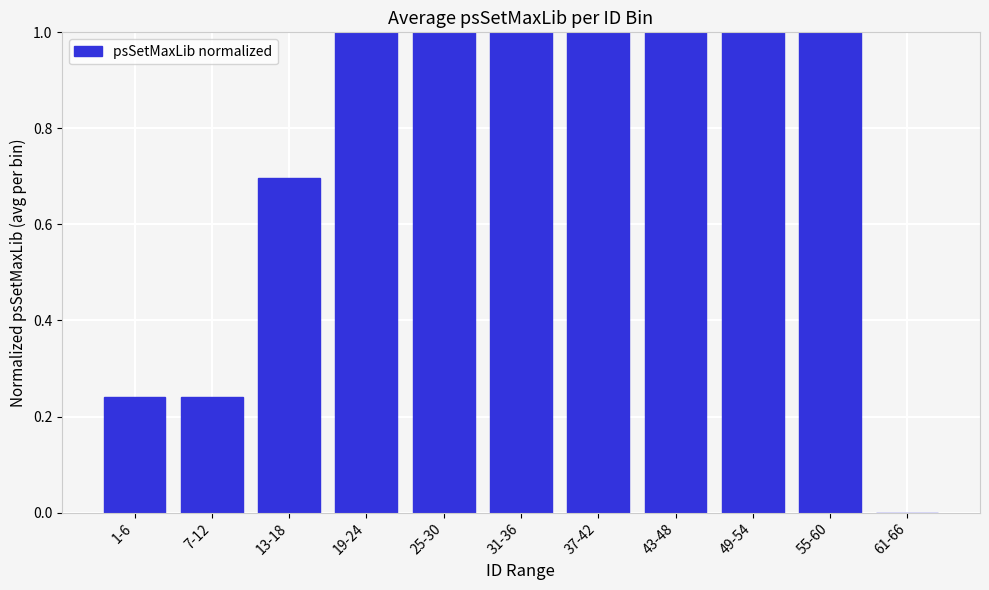

What is the sum of all values?

8.2